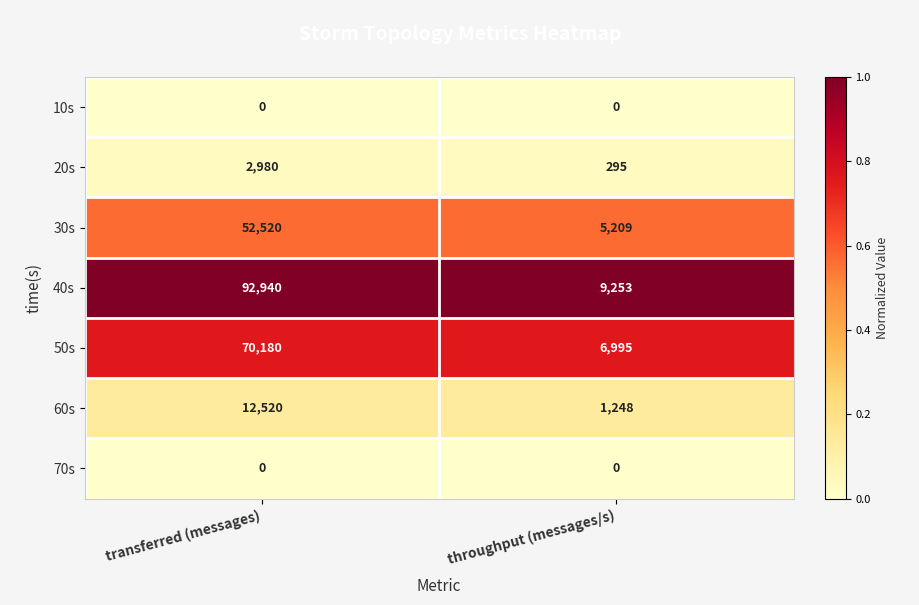

At which label does 30s reach its peak?

transferred (messages)